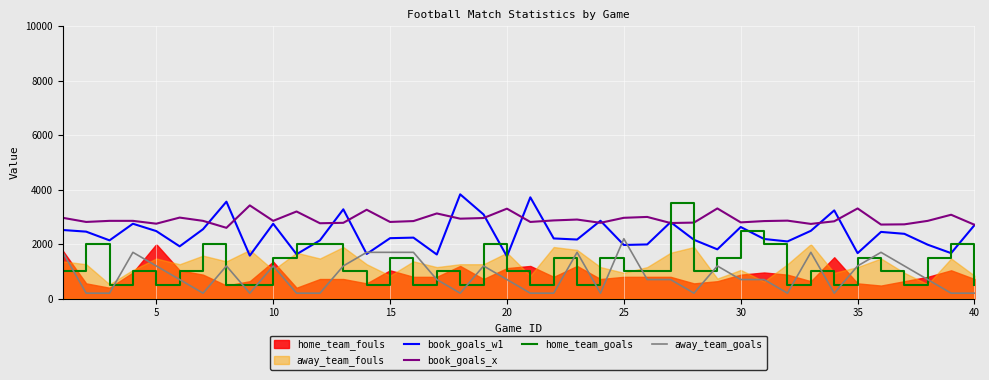

What is the lowest value of the book_goals_w1 series?

1550.0